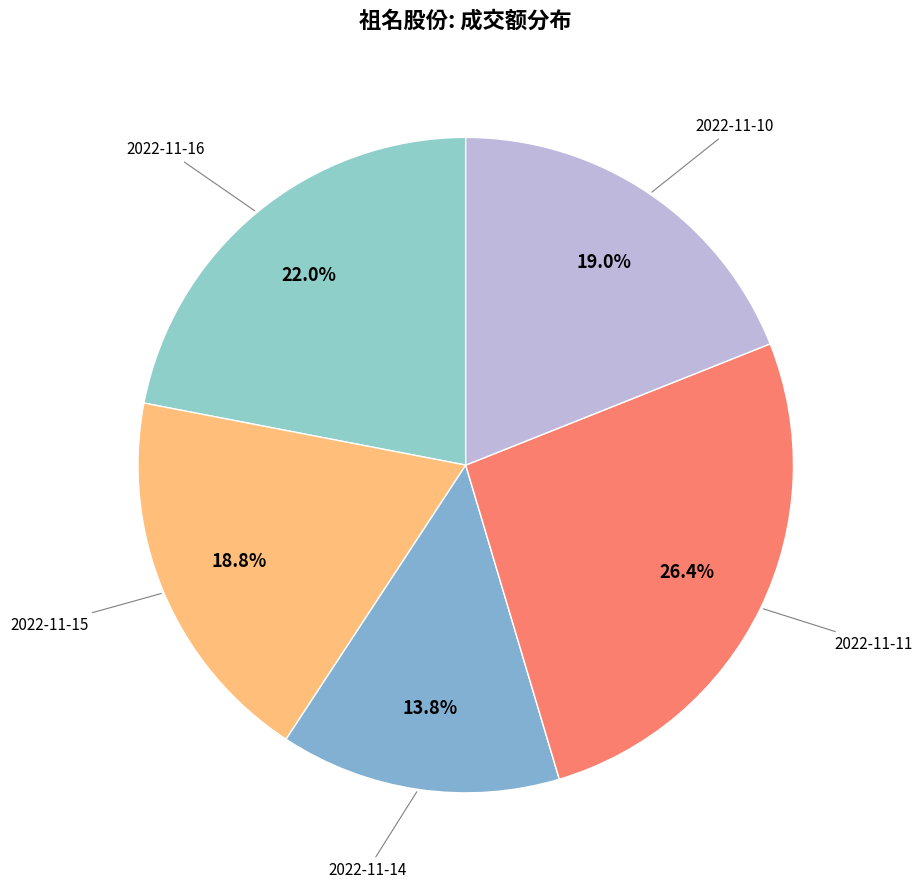

How many segments does this pie chart have?

5